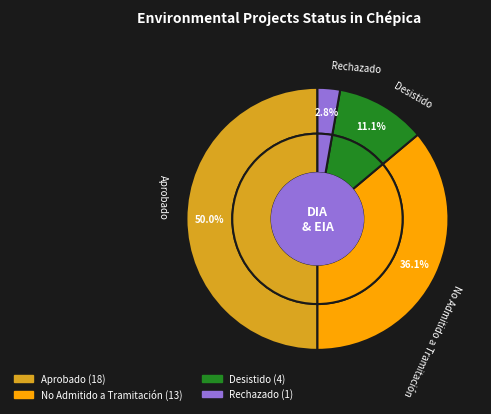

Between Desistido and Aprobado, which is larger?

Aprobado